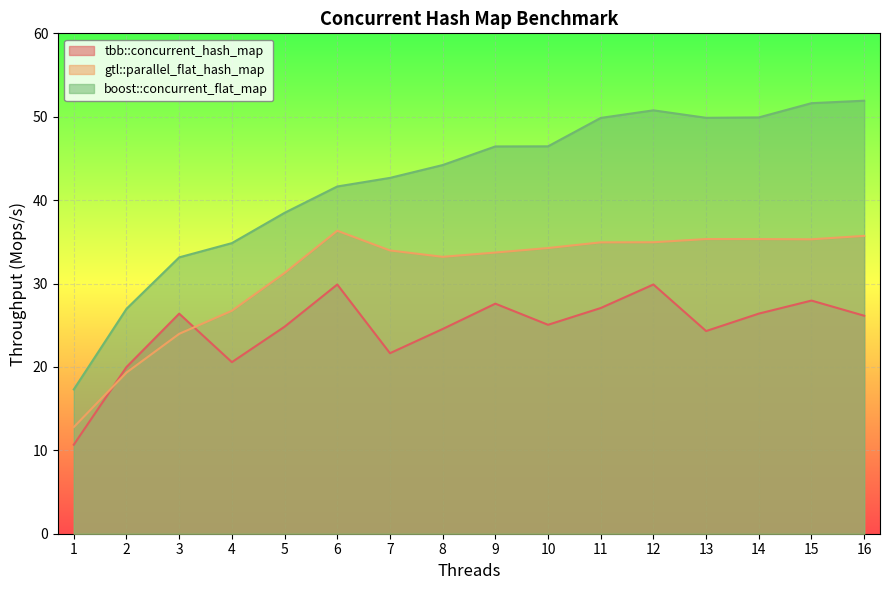

Is it true that gtl::parallel_flat_hash_map equals 26.7 at 4?

True